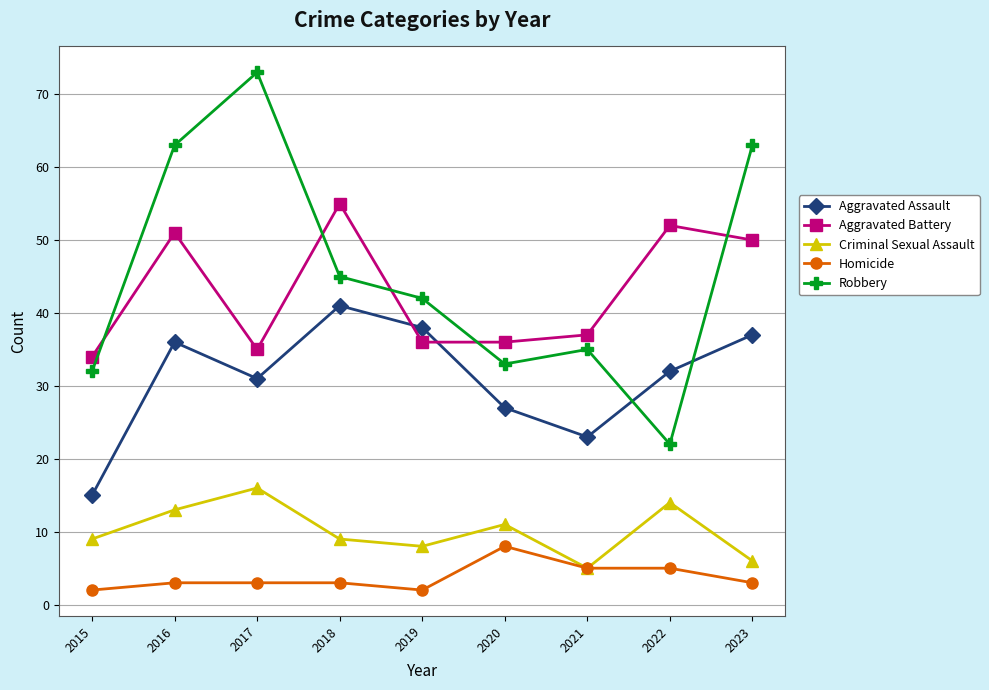

What is the approximate value of Robbery at 2020?

33